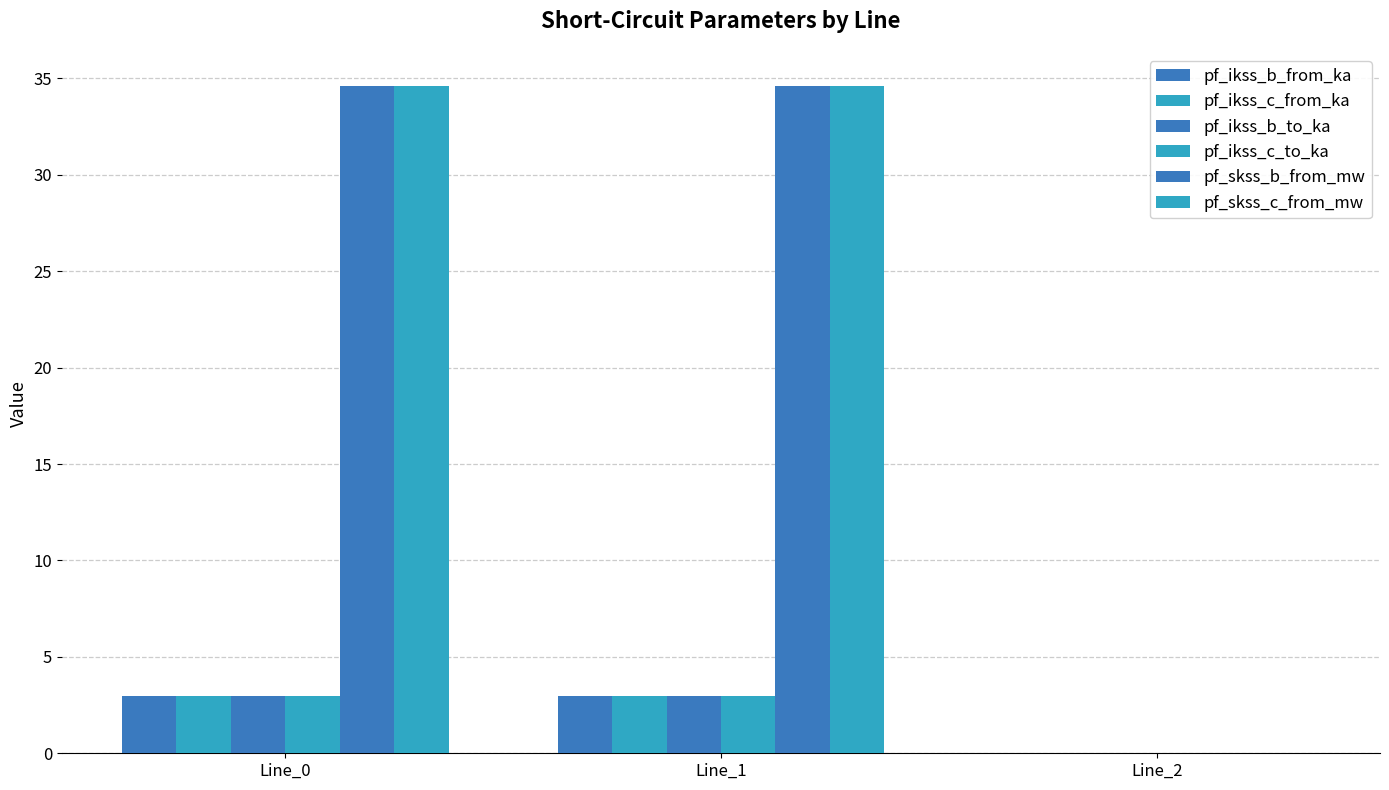

What is the value of the pf_ikss_c_to_ka bar at the 2nd from the left?

3.0